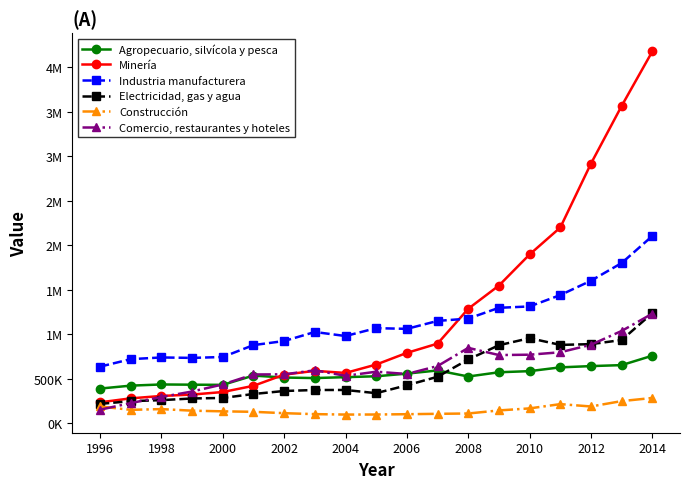

Is this an area chart (filled region under the line)?

No